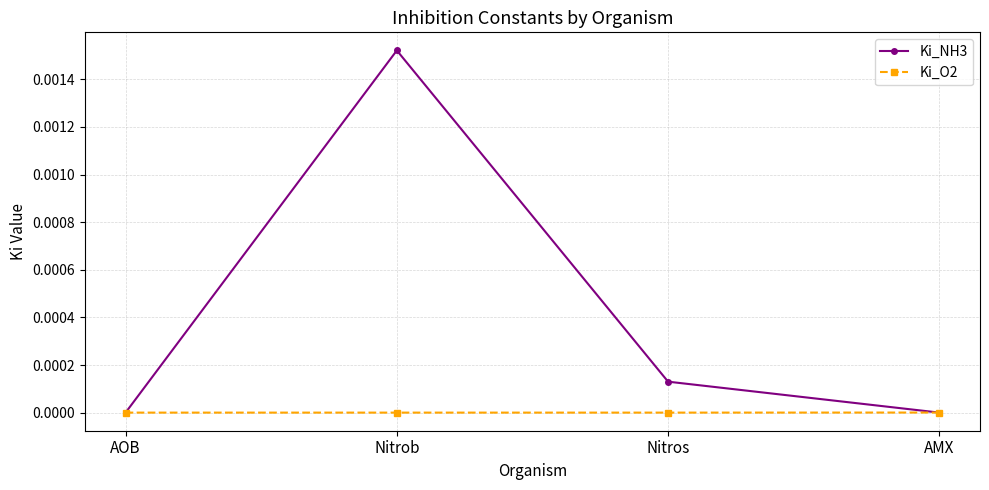

True or false: Ki_NH3 has a value of 0.0 at AMX.

True